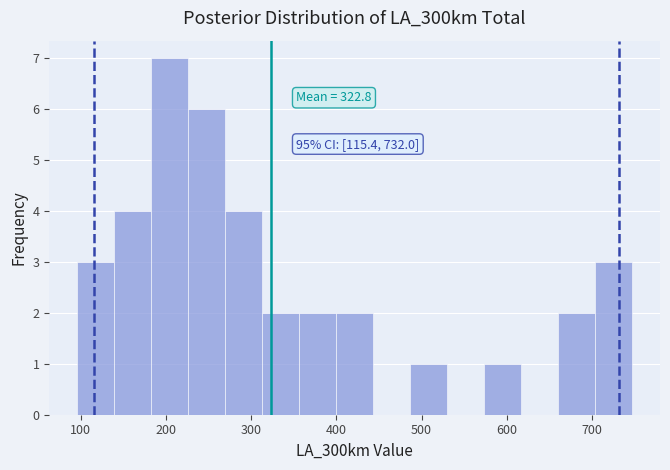

Over which range of the x-axis is the bar tallest?

180 to 230